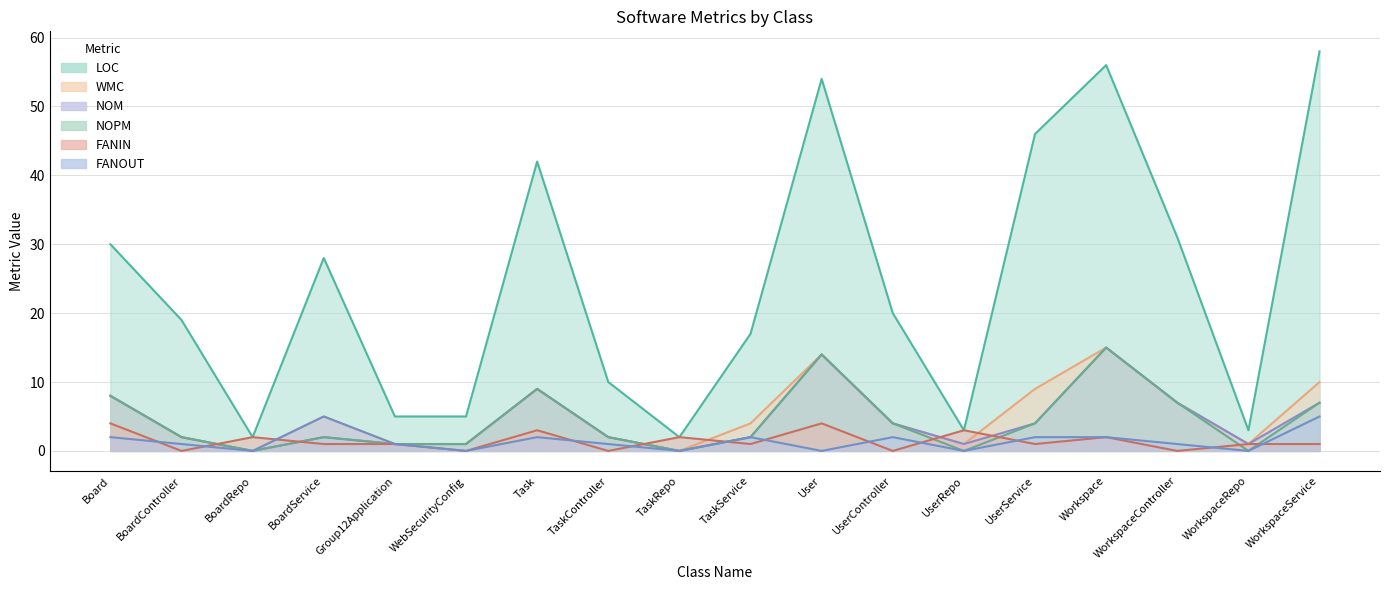

Between WebSecurityConfig and UserController, which is larger?

UserController